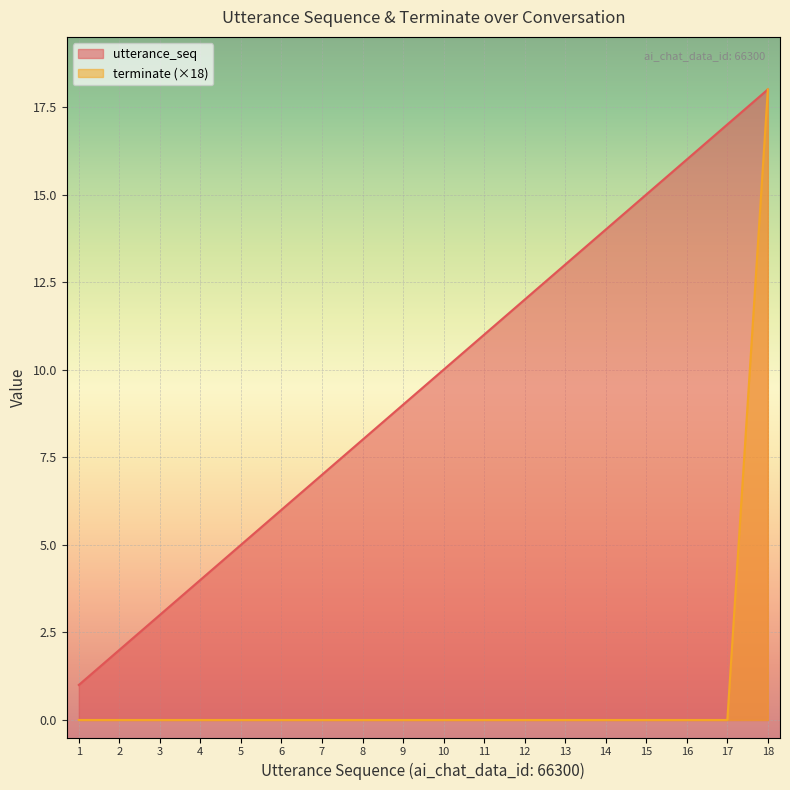

Which series has the largest total across all categories?

utterance_seq